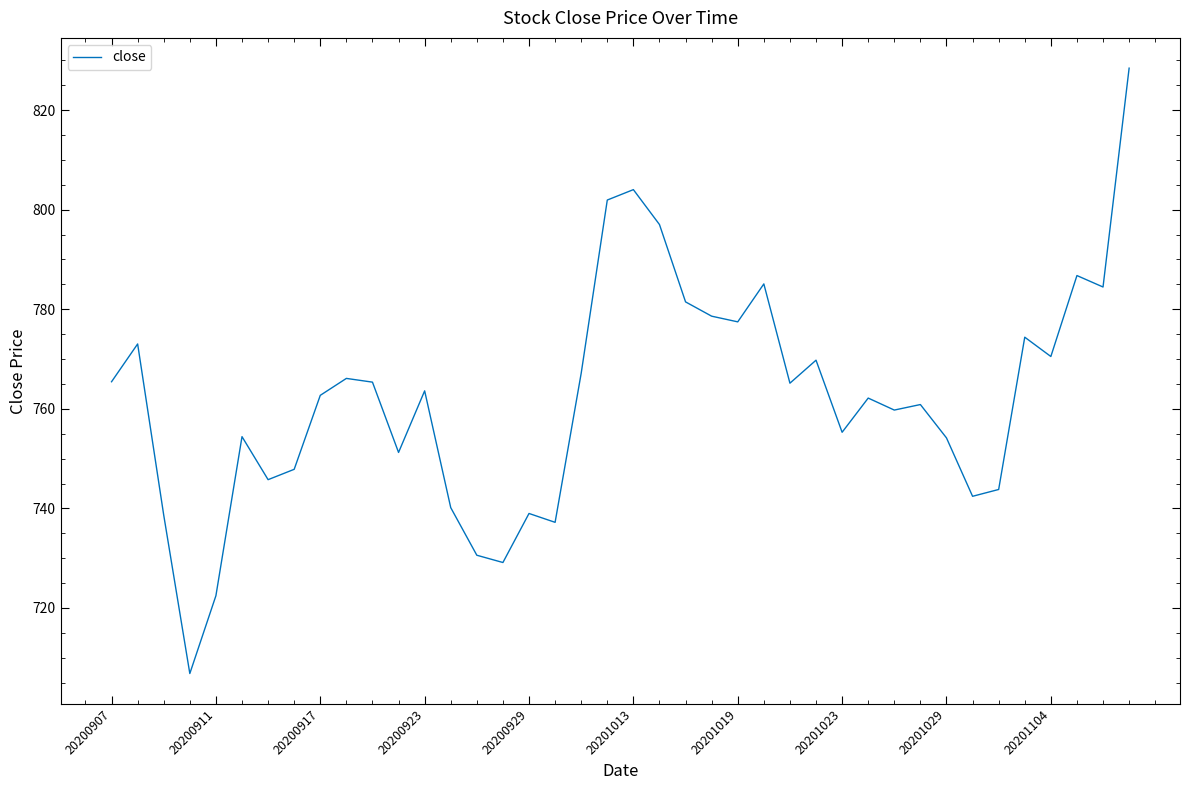

What is the difference between the maximum and minimum values?

121.6